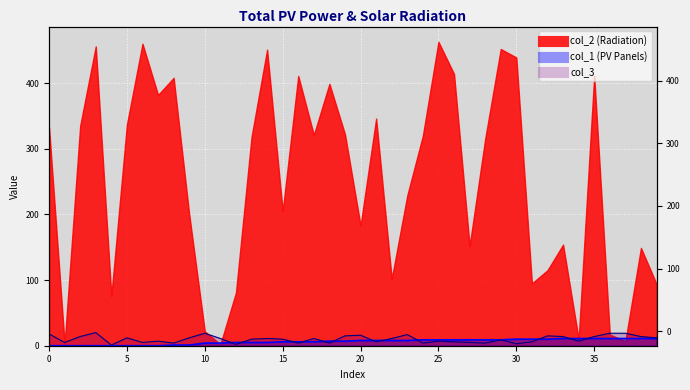

Is it true that col_3 equals 20 at 3?

True